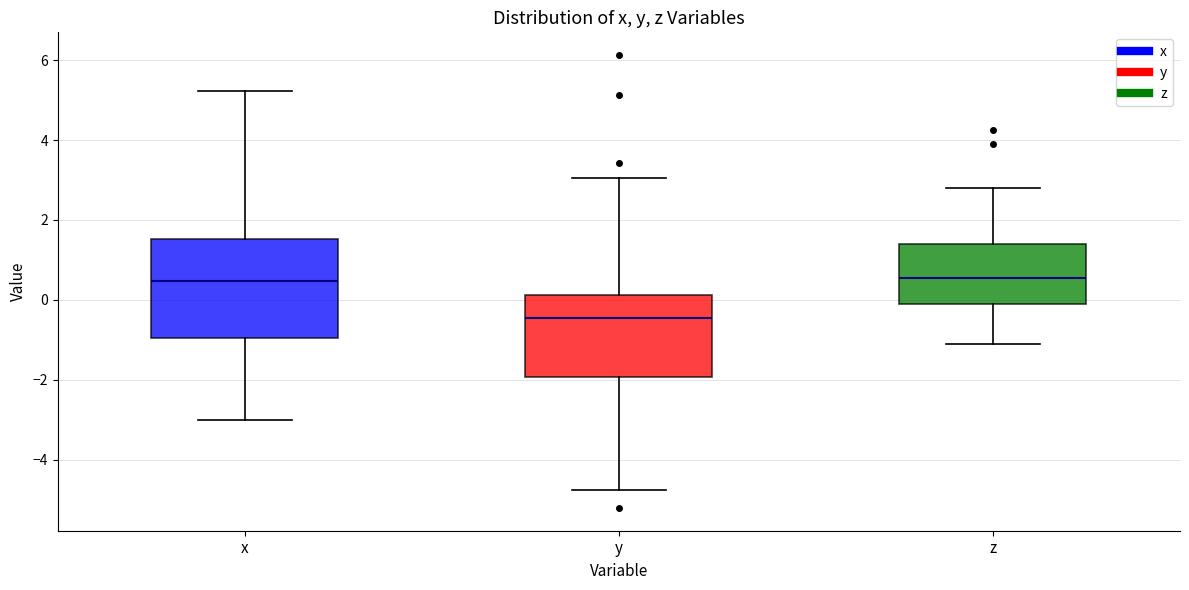

Reading left to right, transcribe this box plot: for each box, give where its median line is, the range the box spans, and where its two whiskers end, as read against the y-axis. The values are not printed on the chart, so give them approximately, as read against the axis.

x: median 0.4, box -1.0 to 1.6, whiskers -3.0 to 5.2
y: median -0.4, box -2.0 to 0.2, whiskers -4.8 to 3.0
z: median 0.6, box 0.0 to 1.4, whiskers -1.2 to 2.8